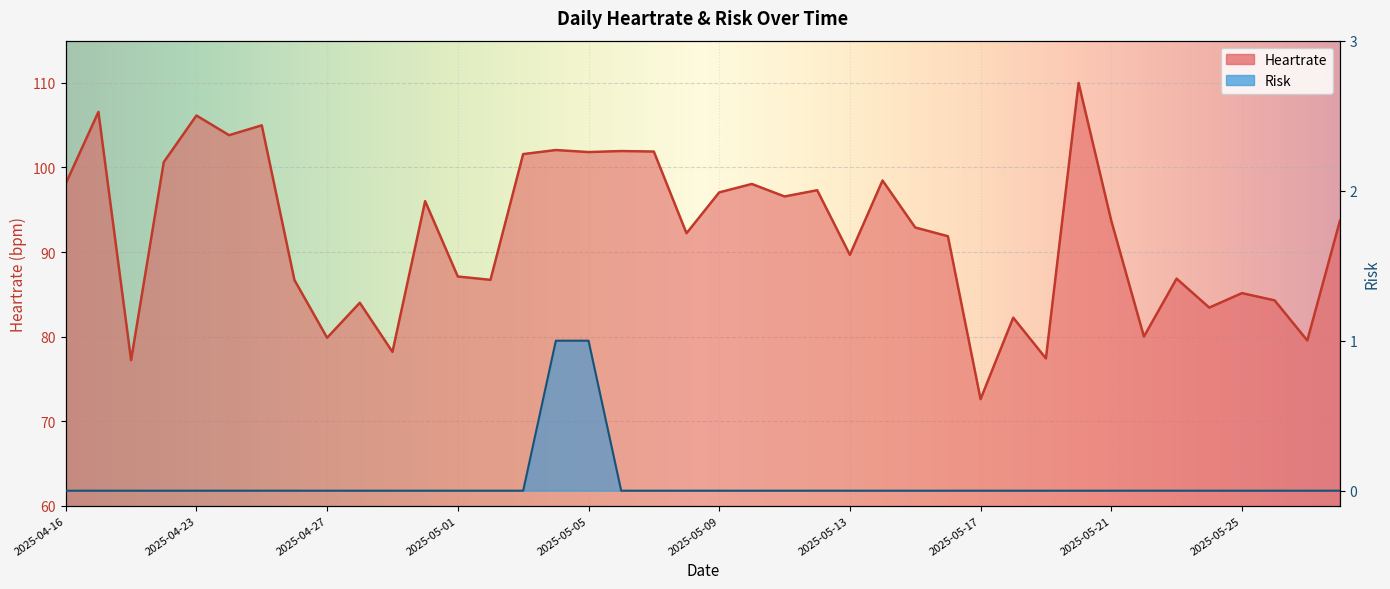

True or false: Risk and Heartrate intersect in this chart.

False